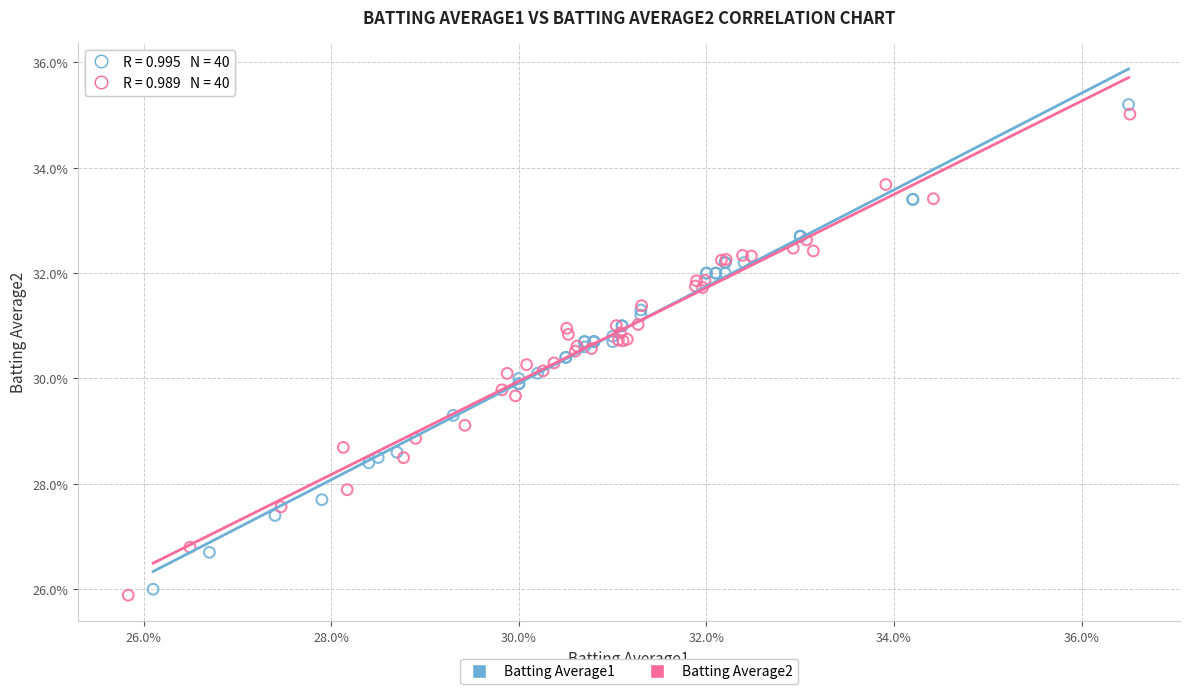

What are all the series names shown in the legend?

Batting Average1, Batting Average2